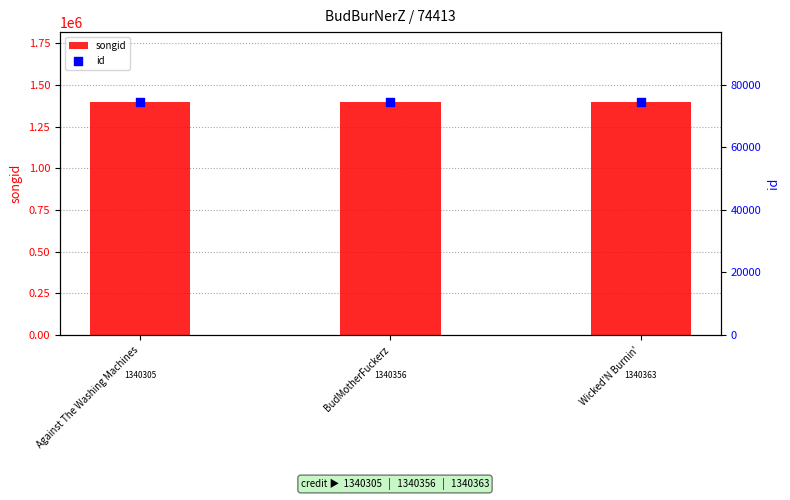

What are all the series names shown in the legend?

songid, id